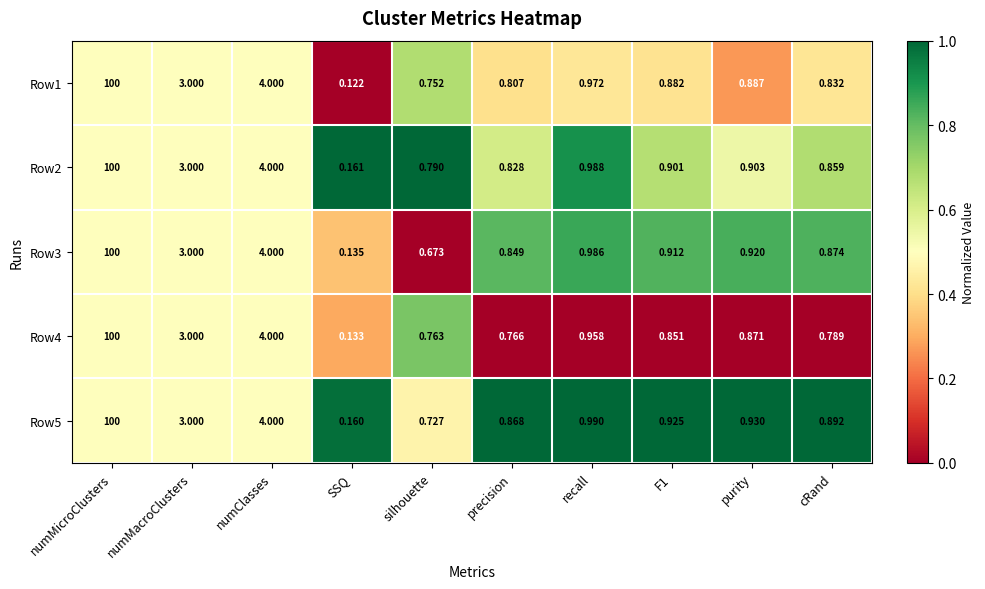

Is the value of Row2 at recall greater than the value of Row4 at numMicroClusters?

No